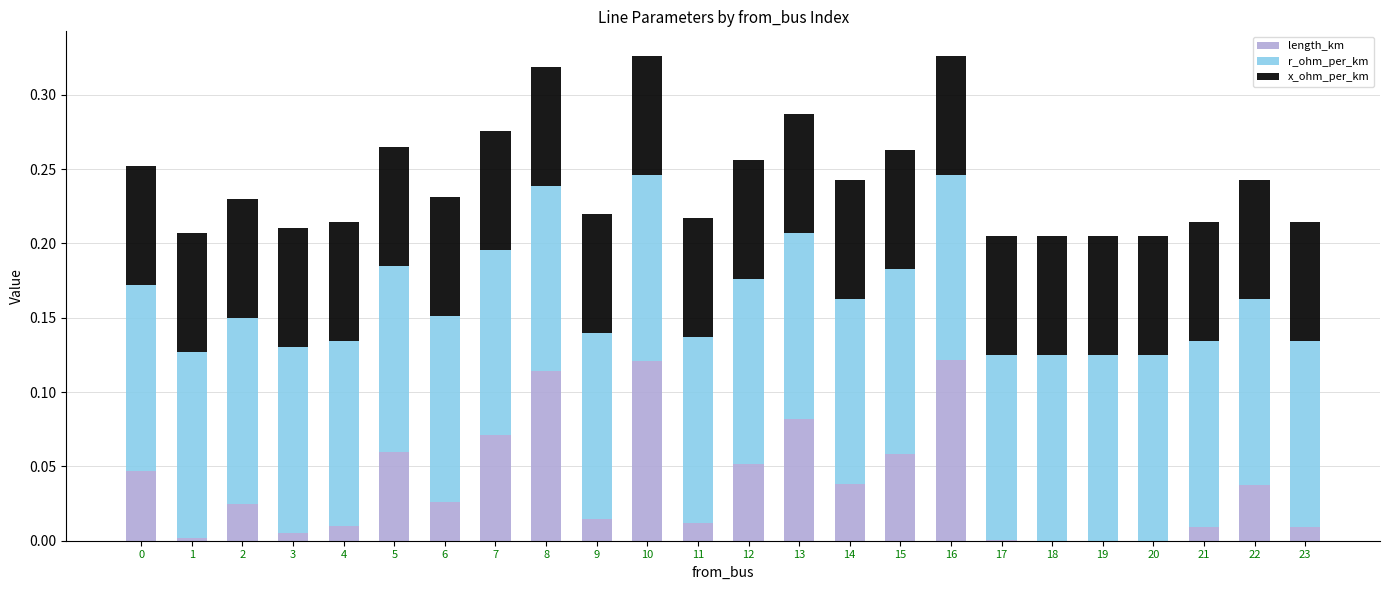

Is it true that length_km equals 0.0 at 20?

True